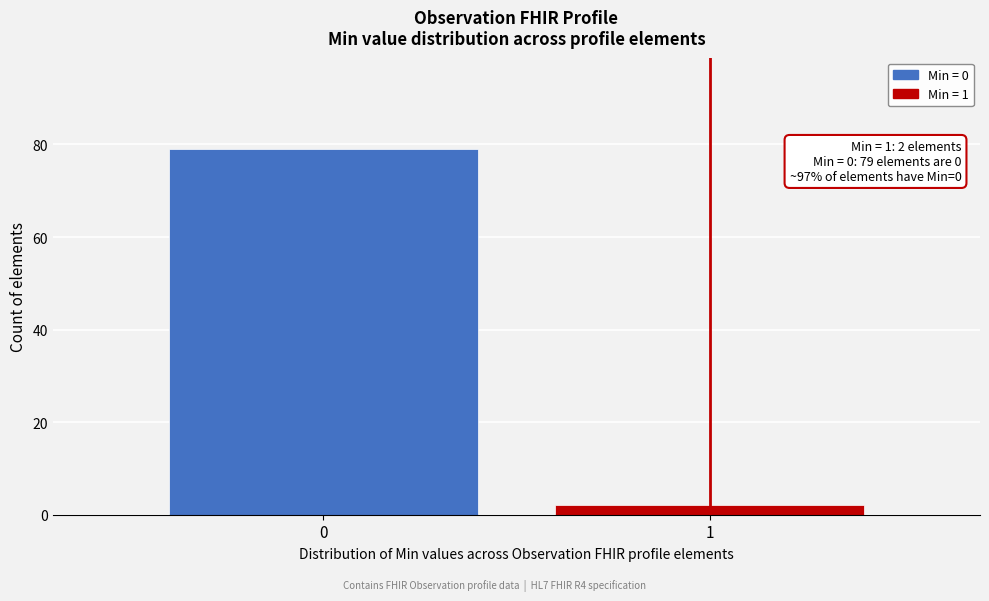

Reading right to left, what are all the values shown in this chart?

2	79